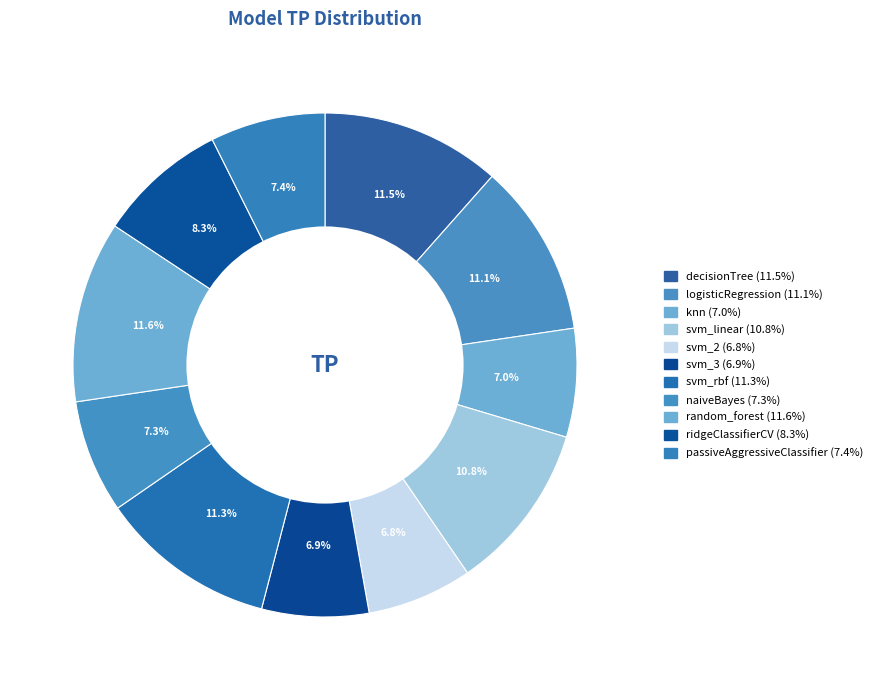

How much of the chart is everything except svm_2?

93.2%